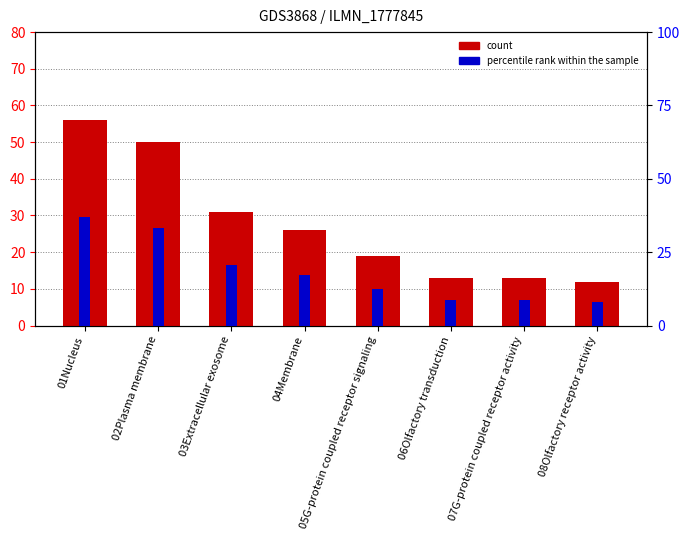

What position from the left is 06Olfactory transduction?

6